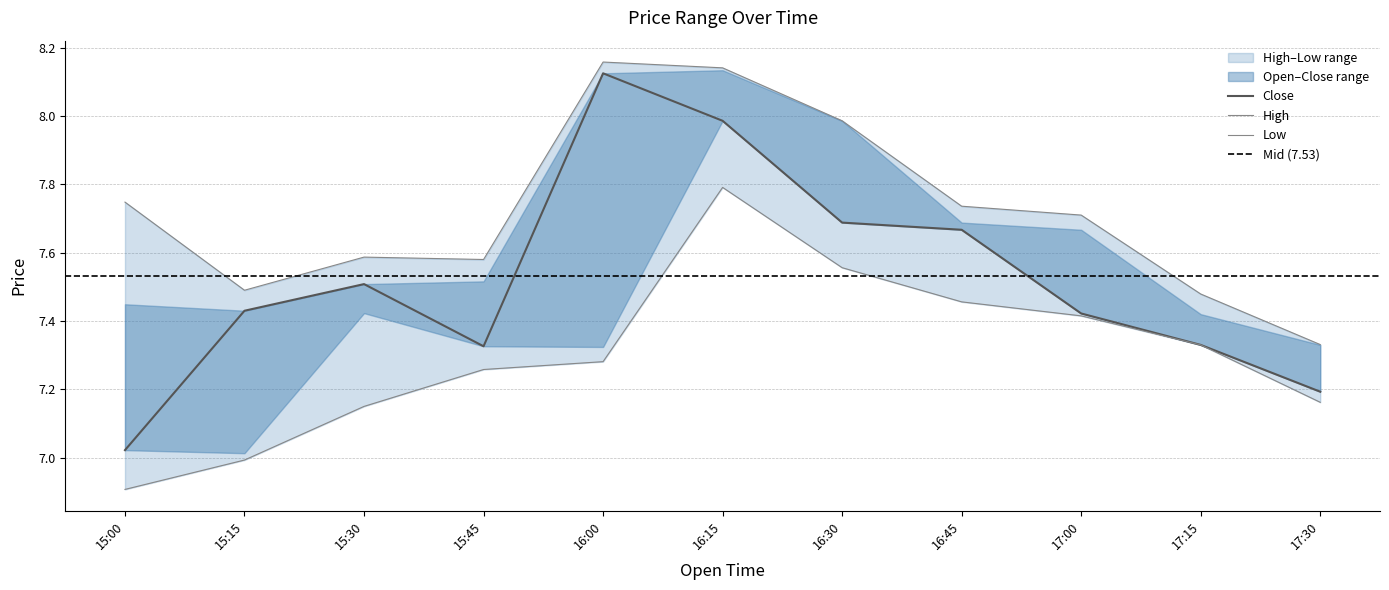

True or false: High and Low intersect in this chart.

False